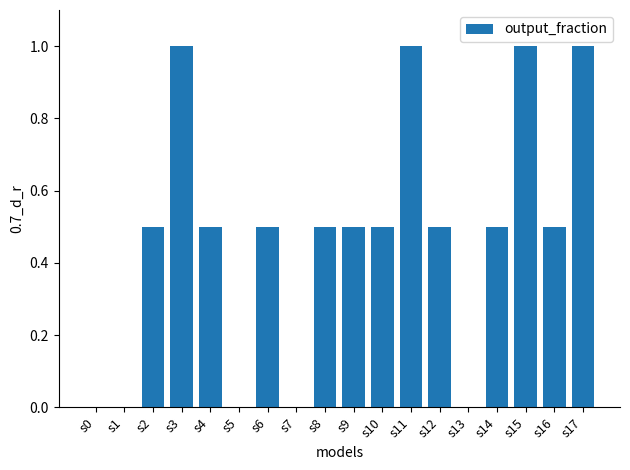

Is it true that the value at s14 is 0.5?

True